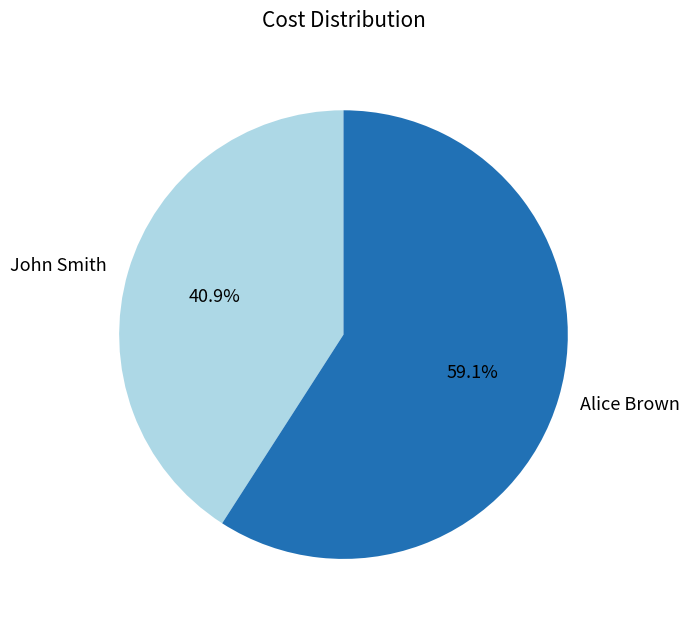

Rank the categories by value from lowest to highest.

John Smith, Alice Brown